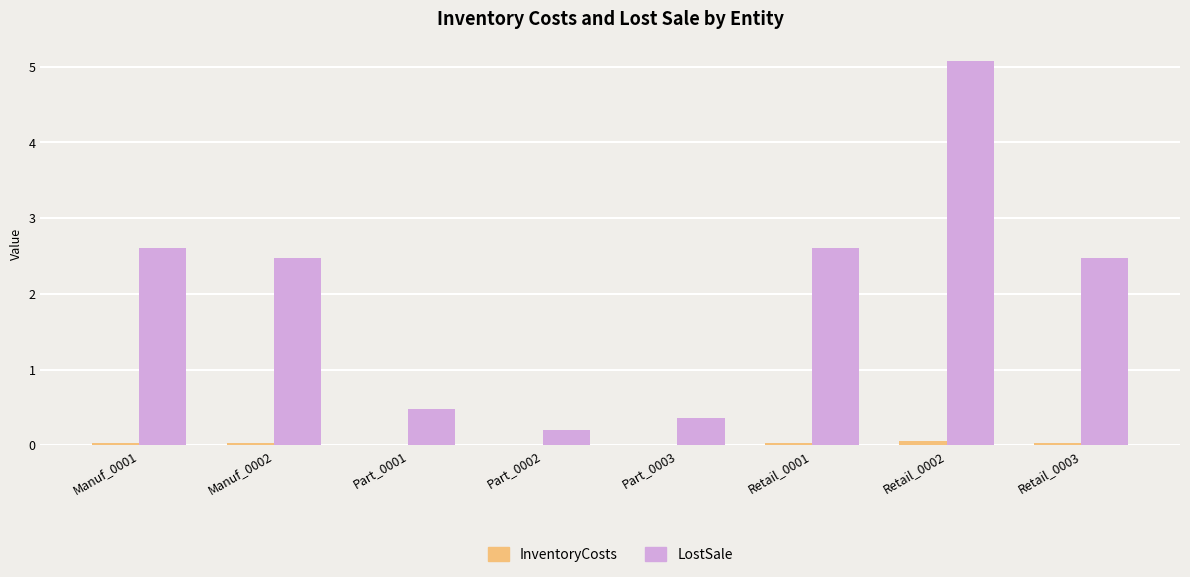

The value of LostSale at Retail_0001 is 2.6. True or false?

True